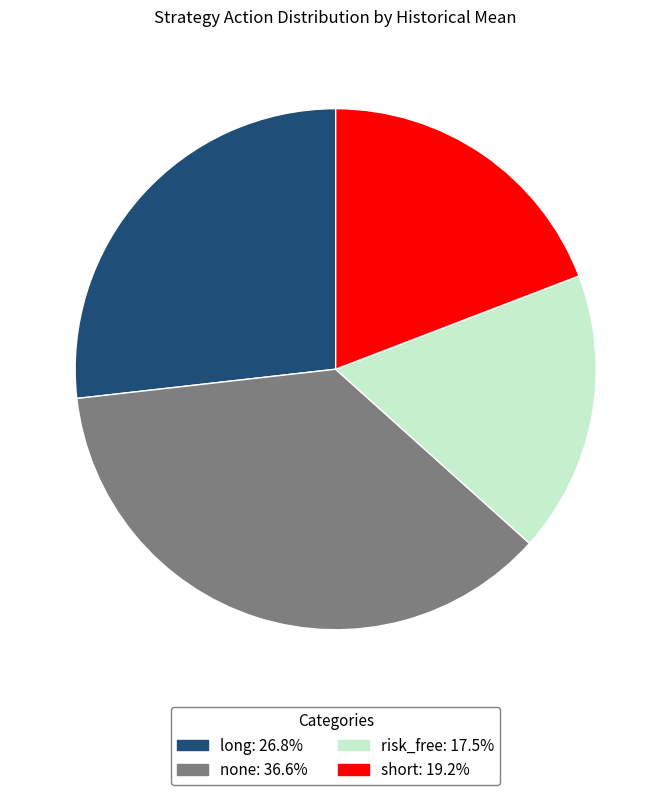

Which has a higher value, none or risk_free?

none